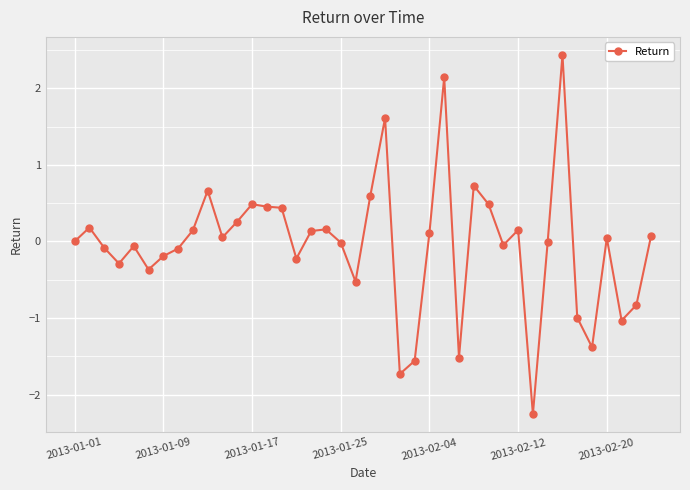

How many distinct data groups are displayed?

1